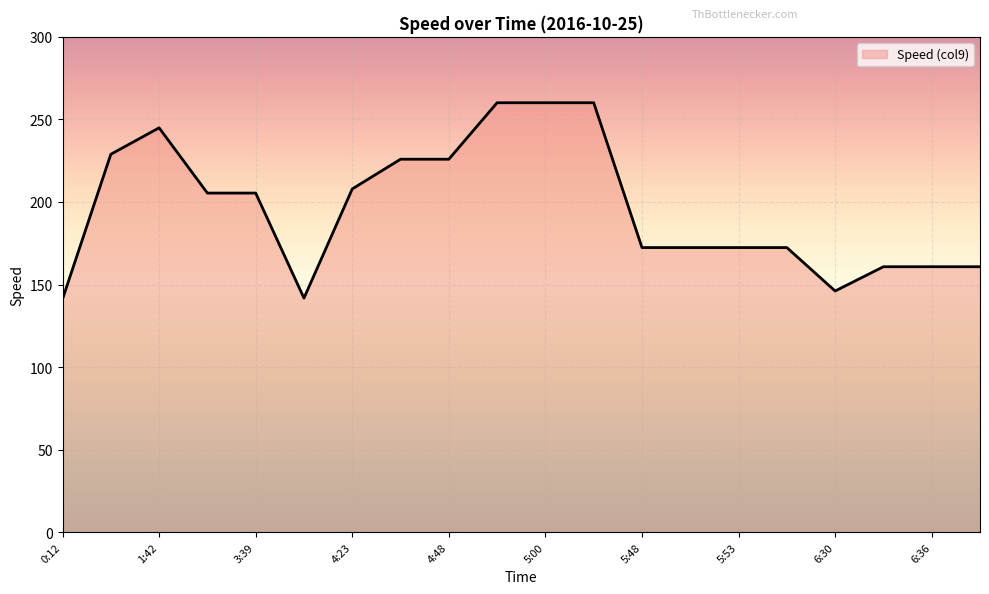

What is the difference between the maximum and minimum values?

118.9